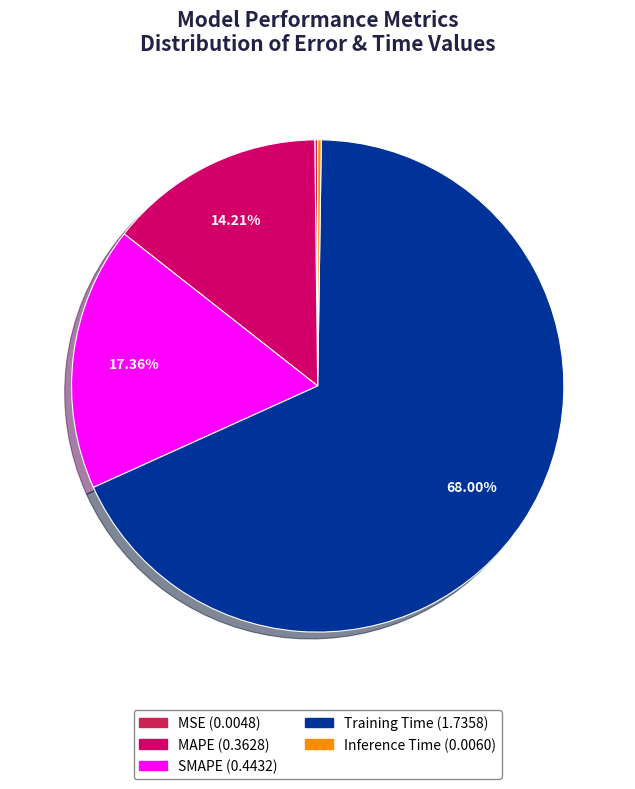

True or false: Training Time accounts for 68% of the total.

True